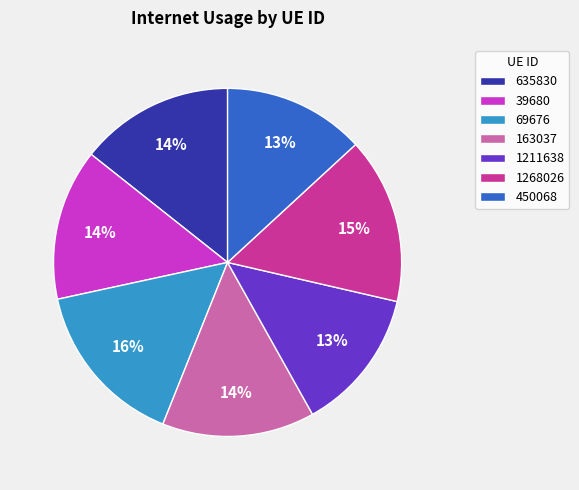

Combined, do 69676 and 39680 account for over 50%?

No